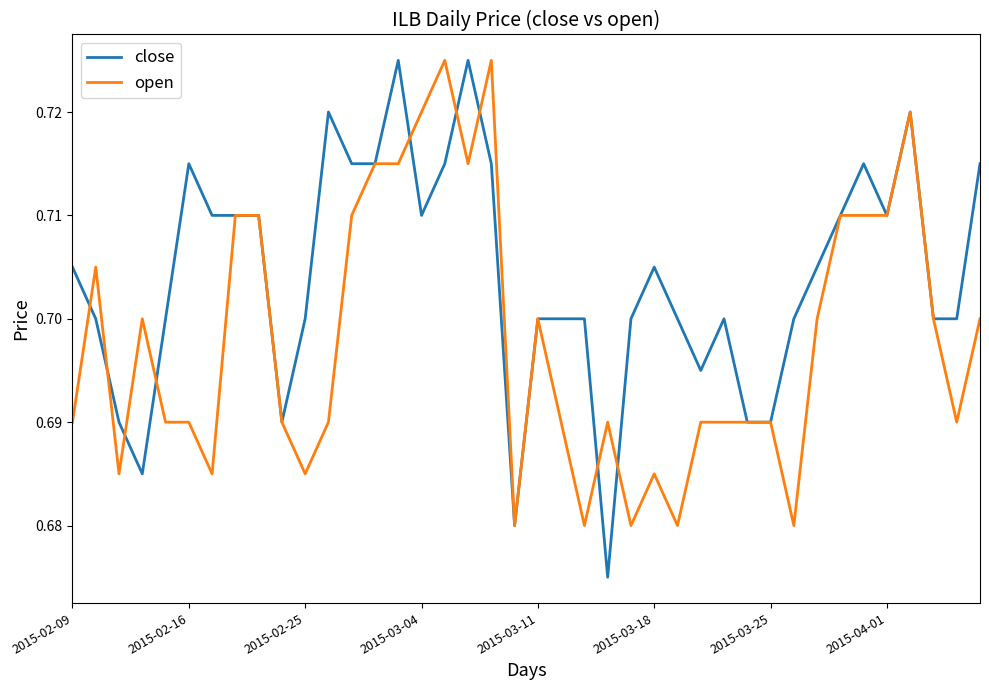

Which series has the largest range (max minus min)?

close